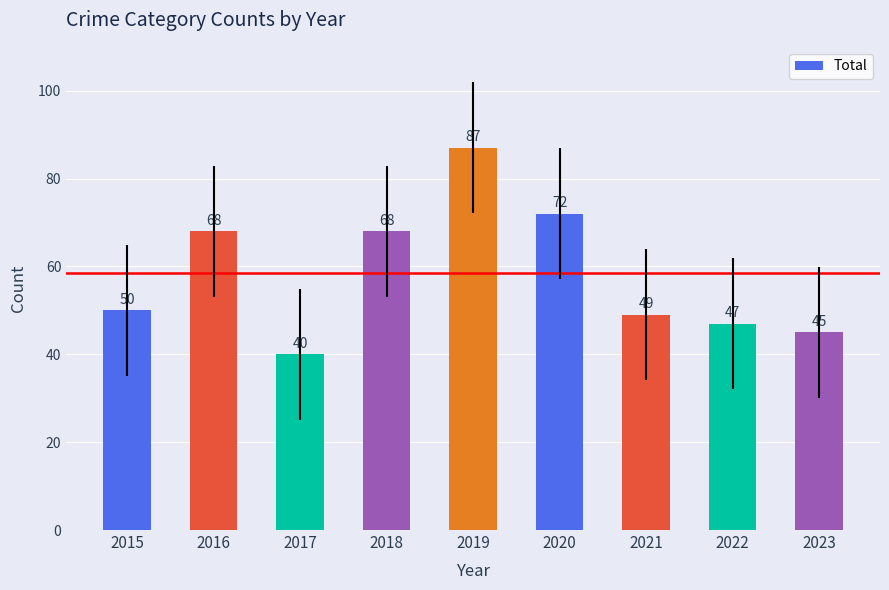

True or false: the data shows 72 at 2020.

True